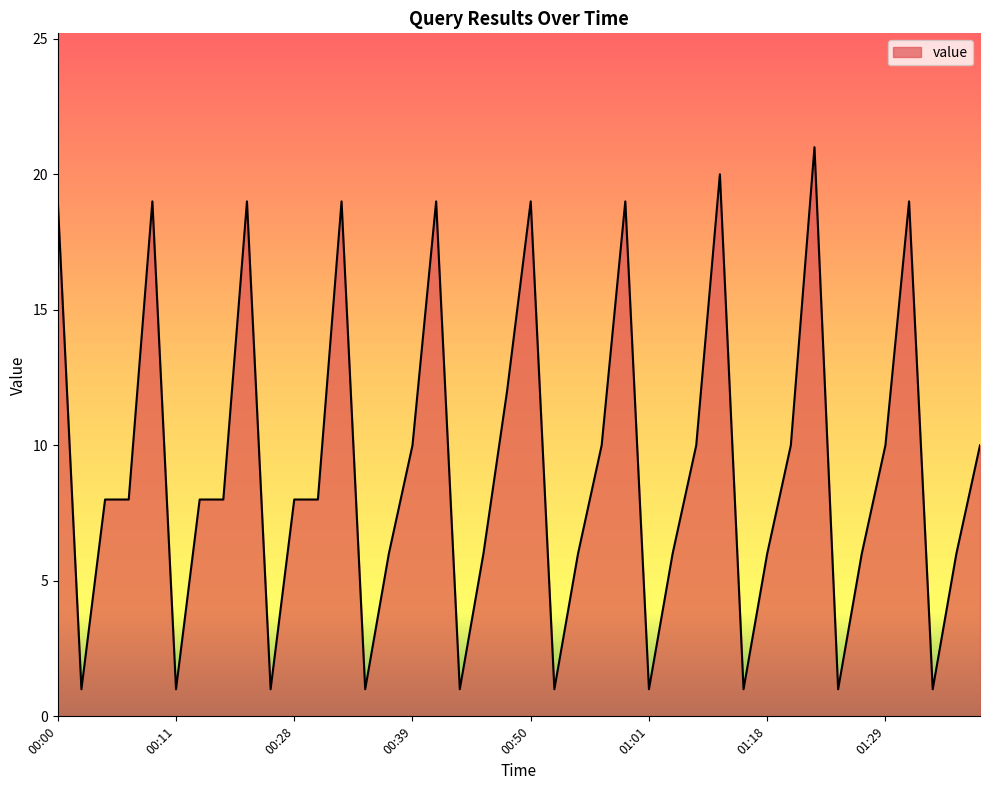

What is the greatest value displayed?

21